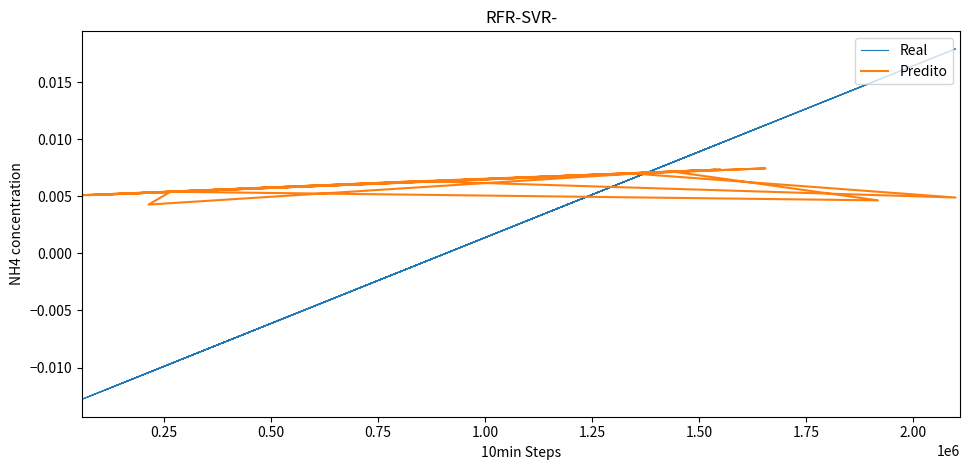

How many intersections are there between Real and Predito?

10